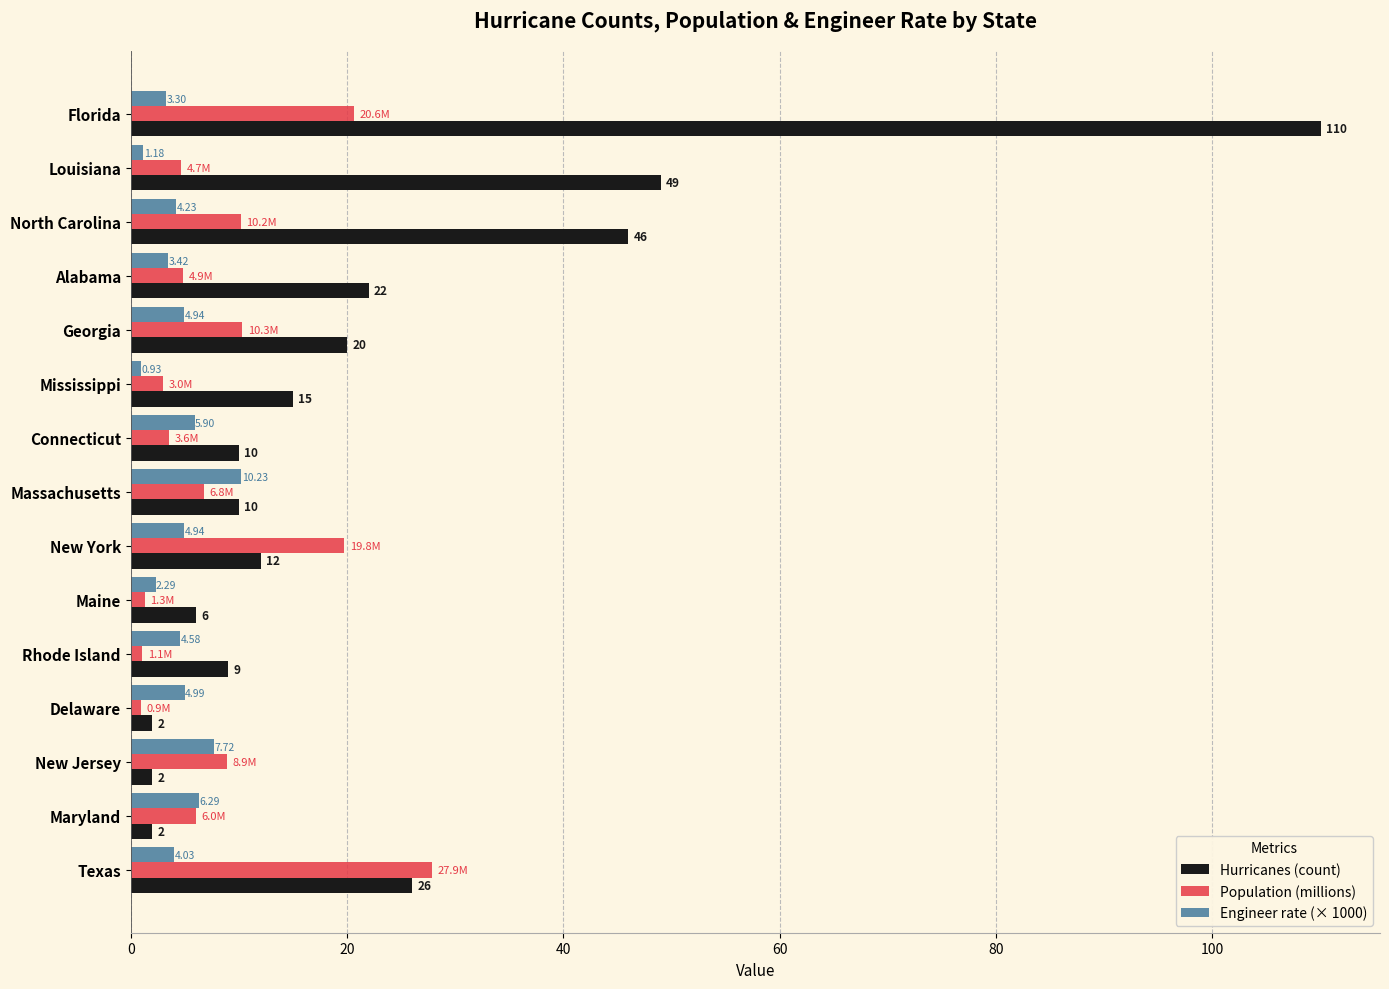

What are all the series names shown in the legend?

Hurricanes (count), Population (millions), Engineer rate (× 1000)